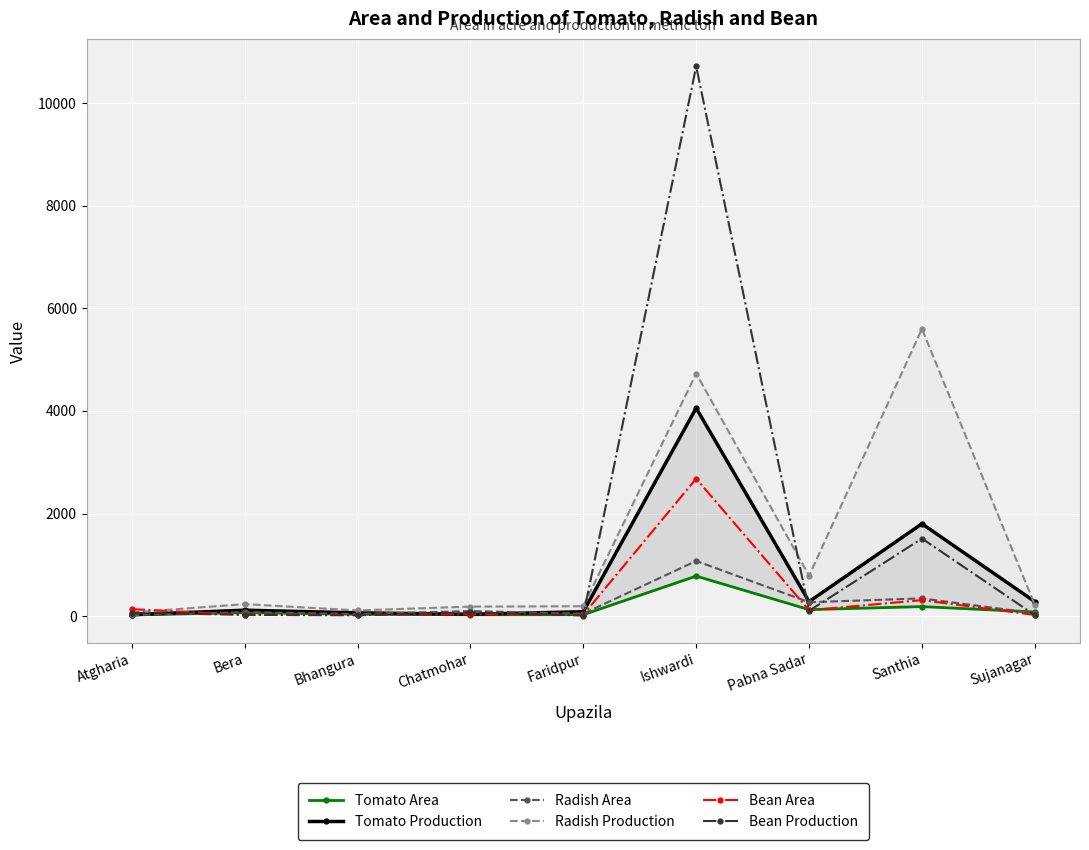

List the series in order of their peak value, lowest first.

Tomato Area, Radish Area, Bean Area, Tomato Production, Radish Production, Bean Production